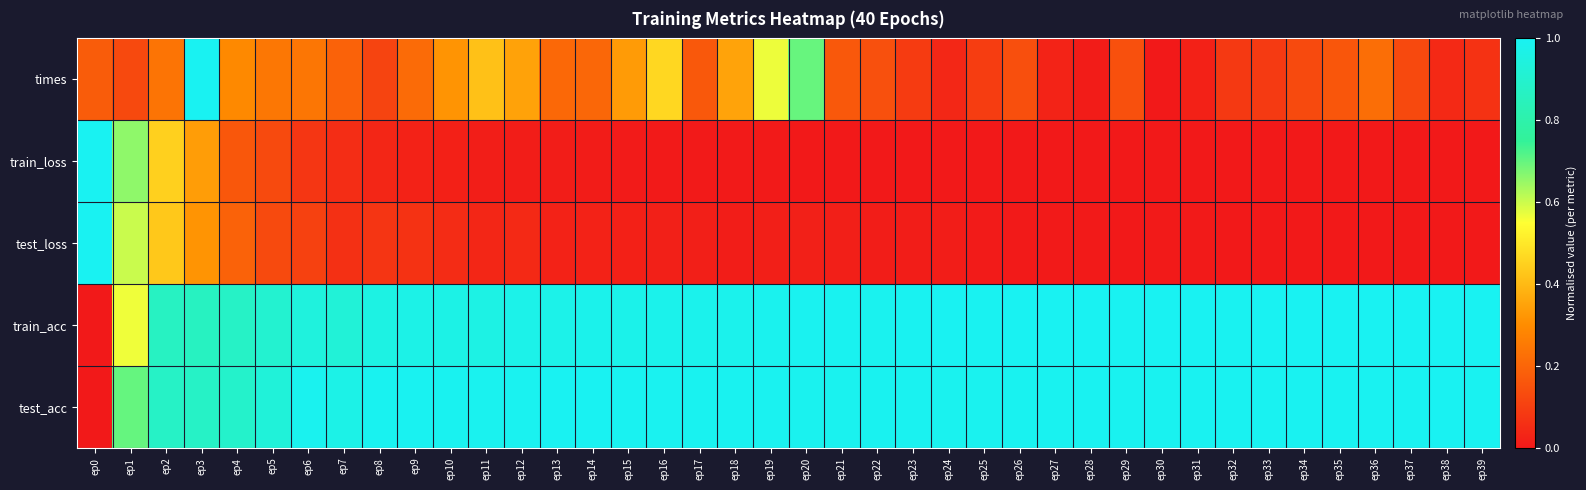

At ep10, list the series in order from smallest to largest.

train_loss, test_loss, times, train_acc, test_acc